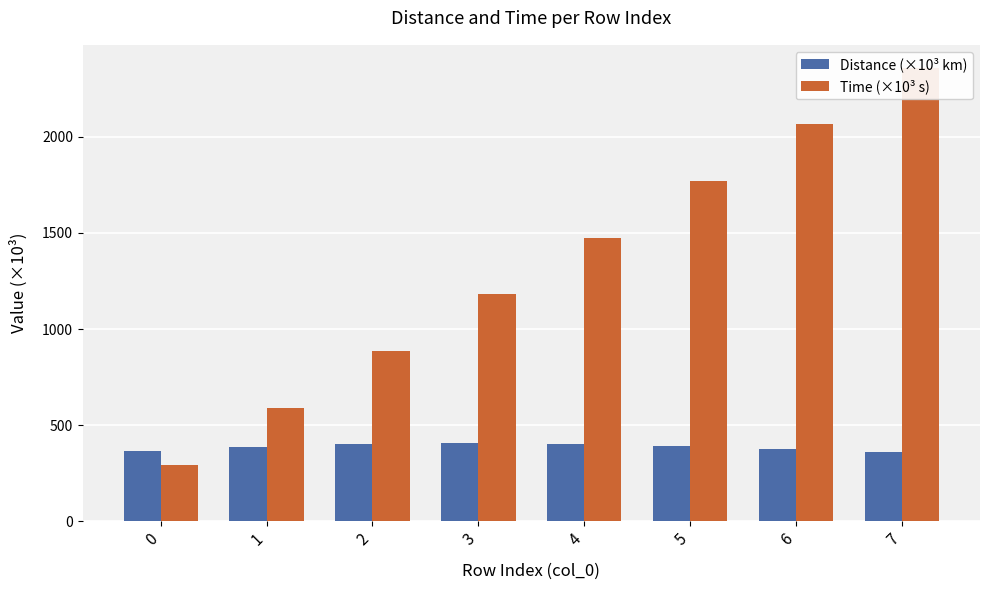

Which series has the largest total across all categories?

Time (×10³ s)